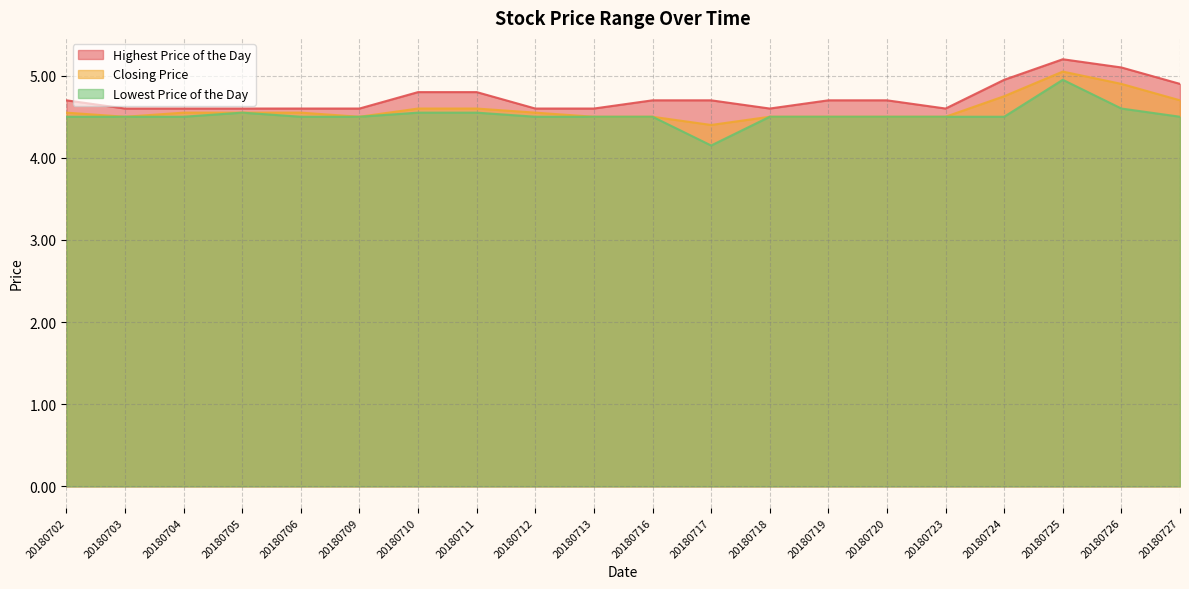

True or false: Highest Price of the Day and Closing Price cross at least once.

False